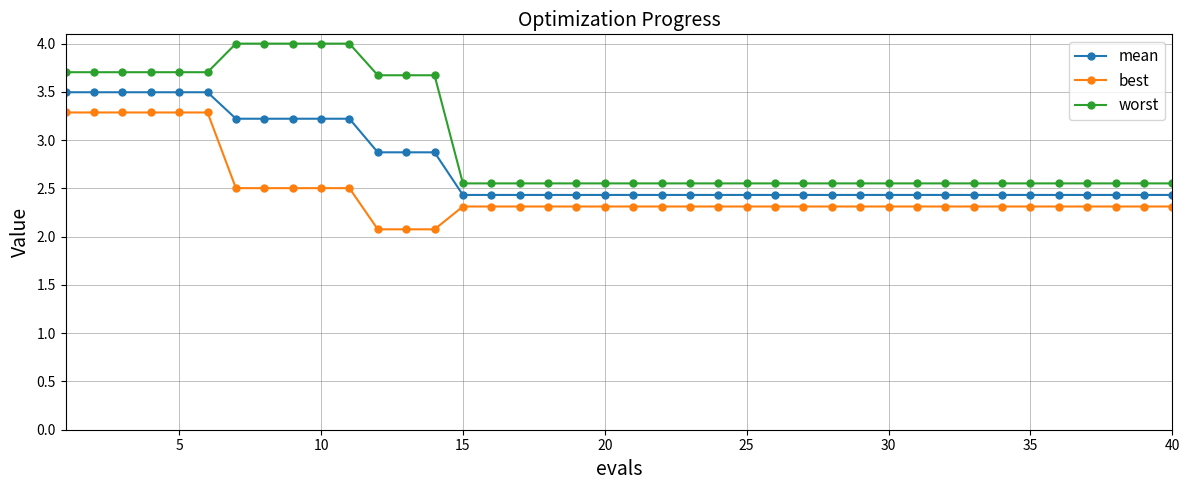

What is the difference between the maximum and minimum values in the worst series?

1.4